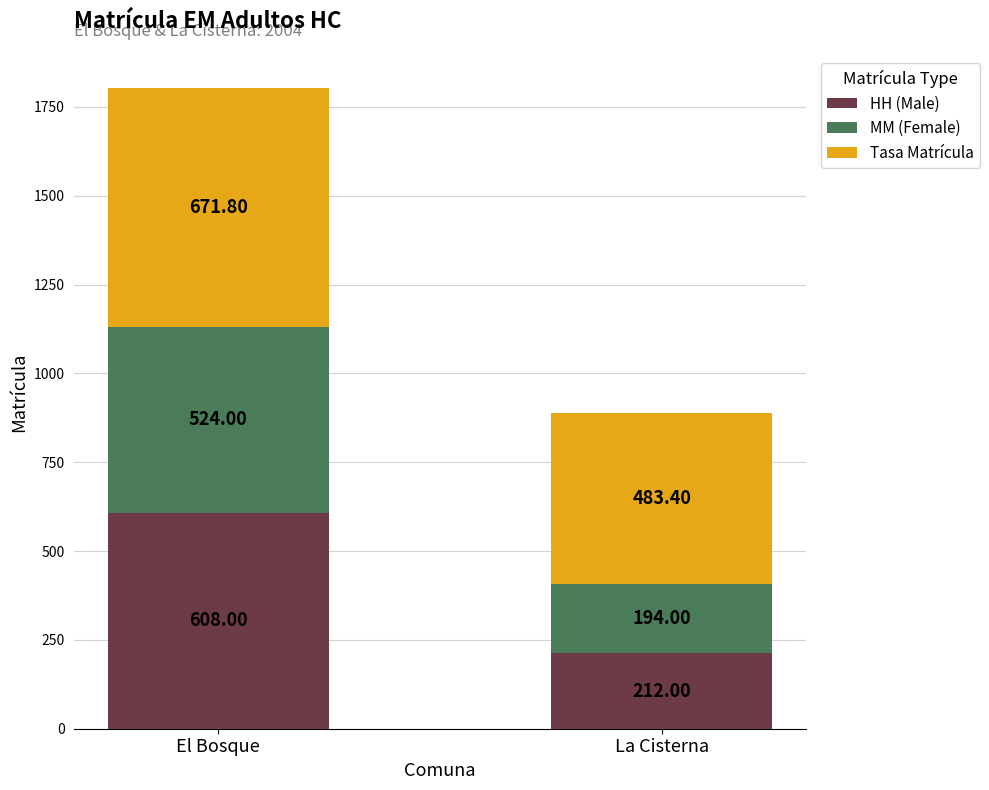

How many values in the HH (Male) series are below 608?

1